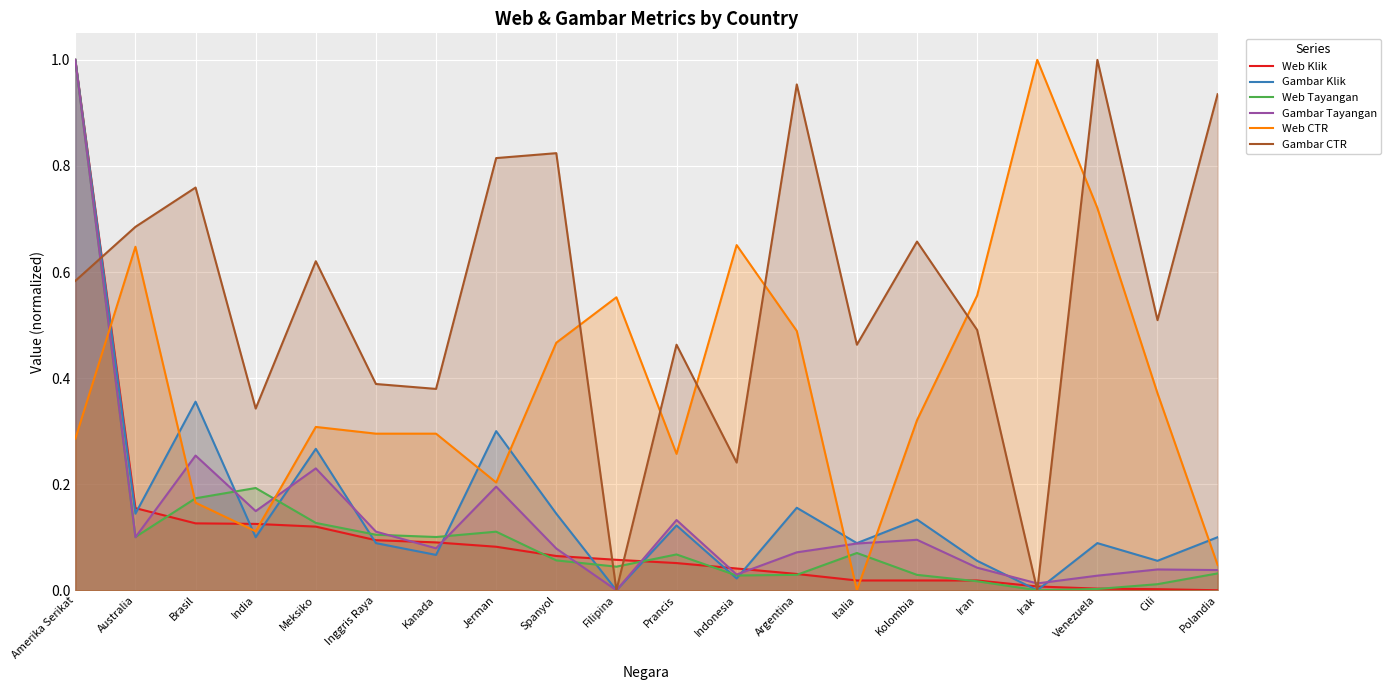

At how many categories does at least one series exceed 0?

20